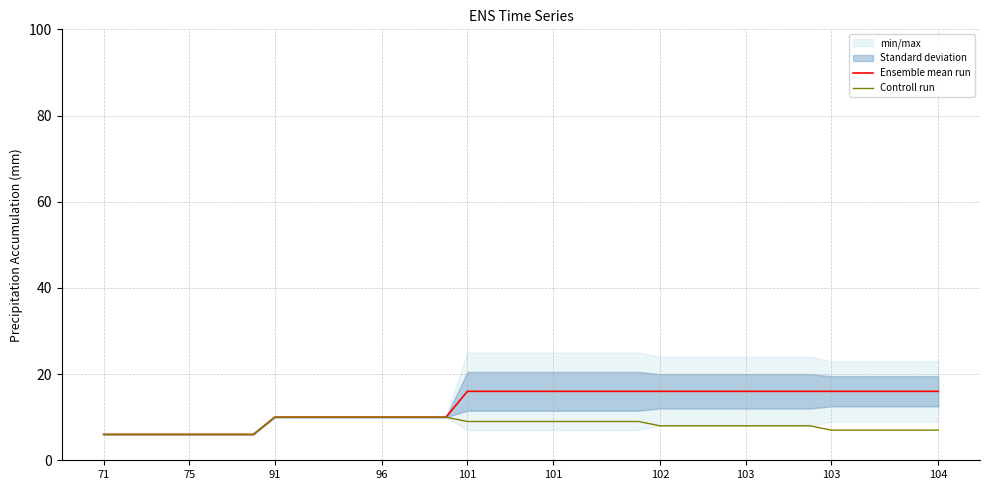

The value of Ensemble mean run at 29 is 16. True or false?

True